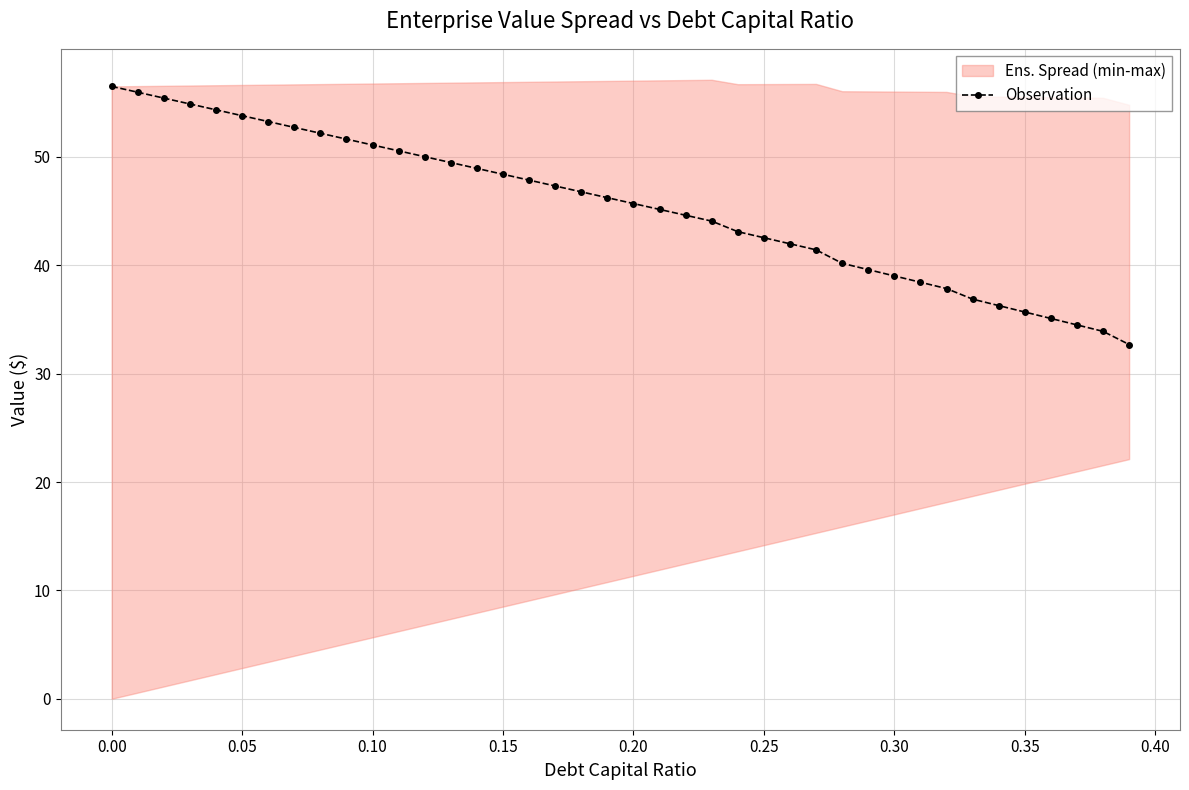

Reading right to left, extract all data points from this chart.

32.7	33.9	34.5	35.1	35.7	36.3	36.9	37.9	38.4	39.0	39.6	40.2	41.4	42.0	42.5	43.1	44.1	44.6	45.2	45.7	46.2	46.8	47.3	47.9	48.4	48.9	49.5	50.0	50.6	51.1	51.6	52.2	52.7	53.3	53.8	54.3	54.9	55.4	56.0	56.5